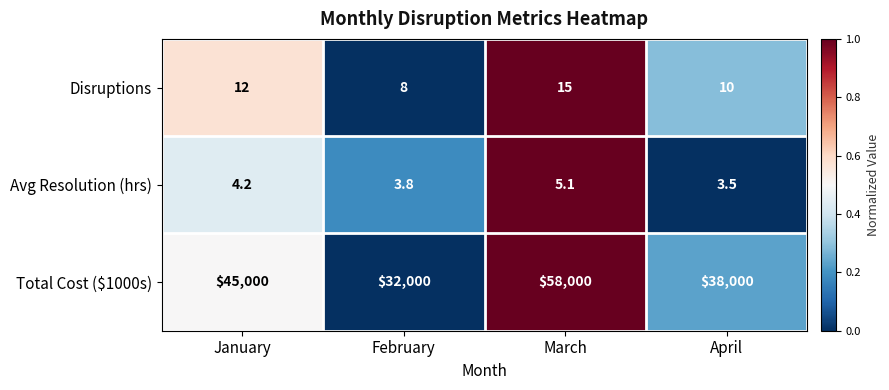

How many values in the Disruptions series are below 12?

2